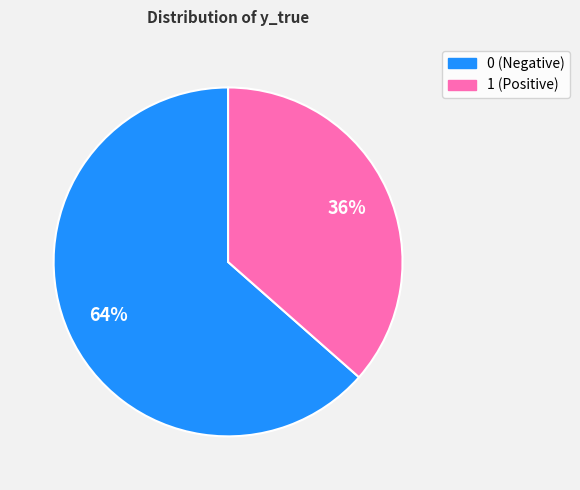

Does 0 account for over 50% of the chart?

Yes